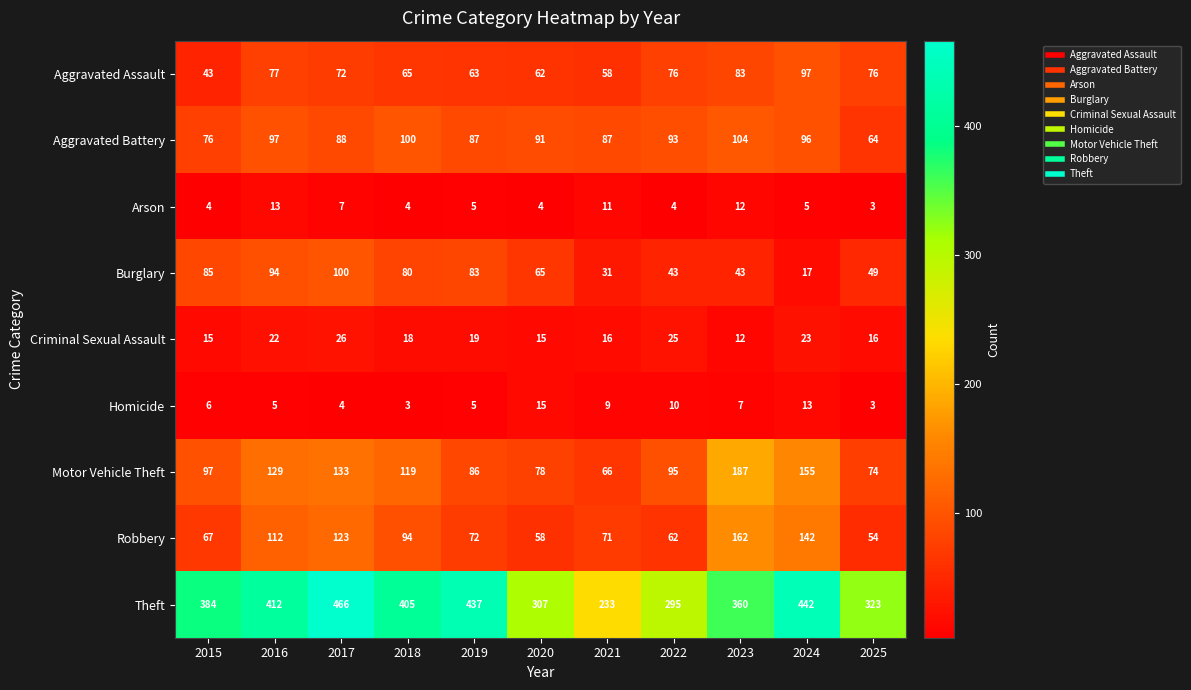

Which series changed the most between 2015 and 2023?

Robbery